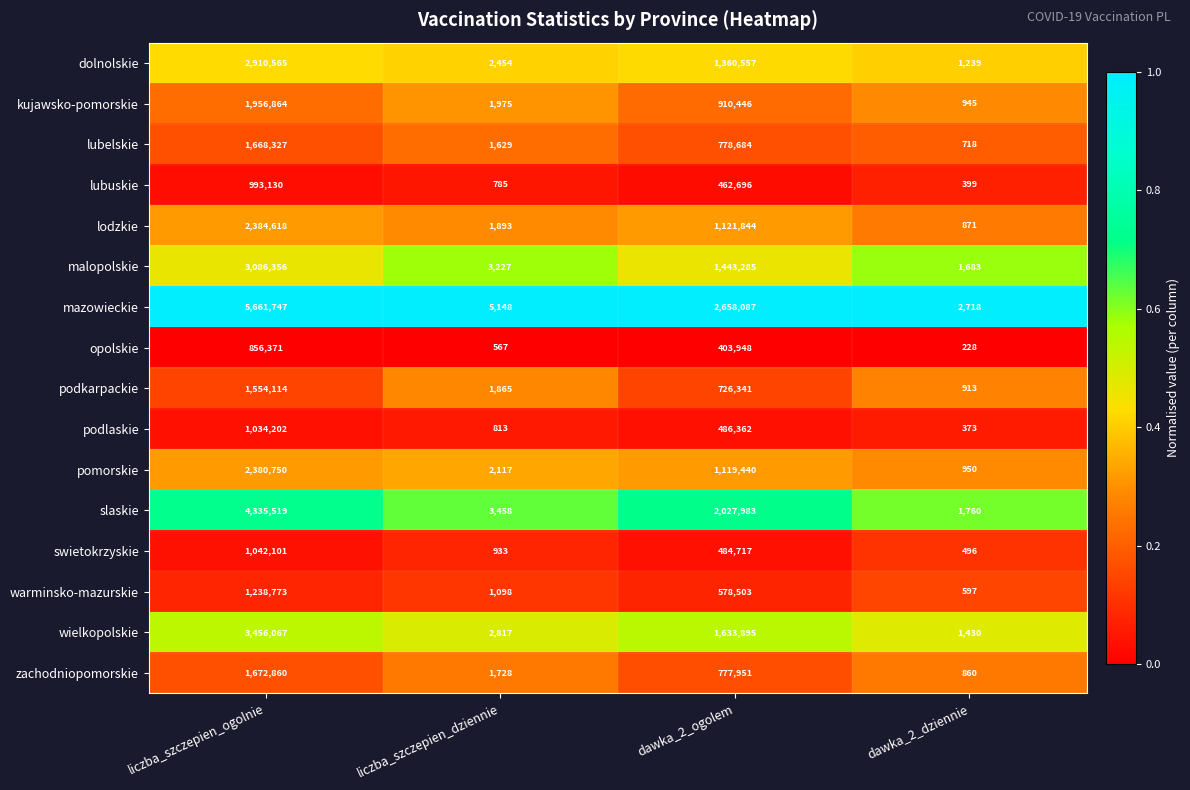

Which category has the highest value in the swietokrzyskie series?

liczba_szczepien_ogolnie